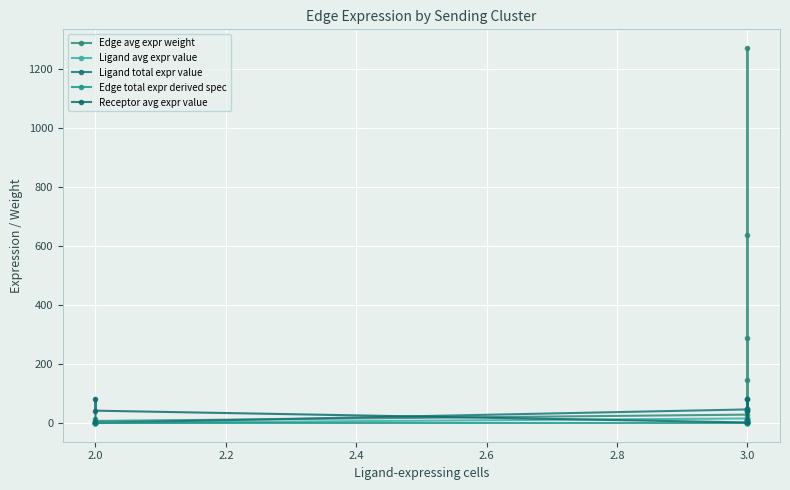

The value of Receptor avg expr value at 3.0 is 3.3. True or false?

False